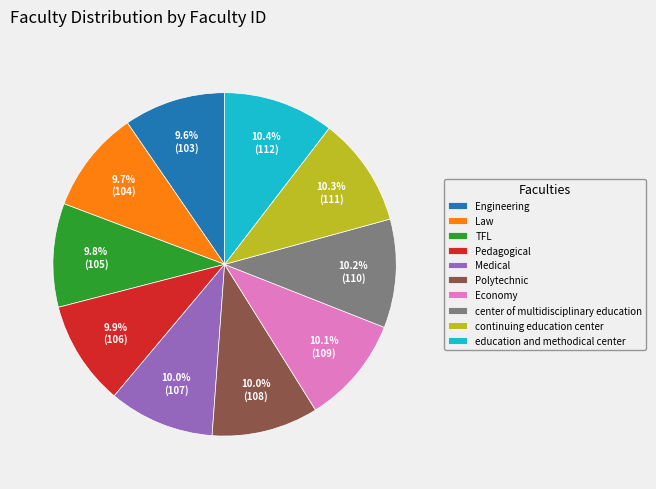

Combined, what portion of the pie is Economy and Pedagogical?

20.0%